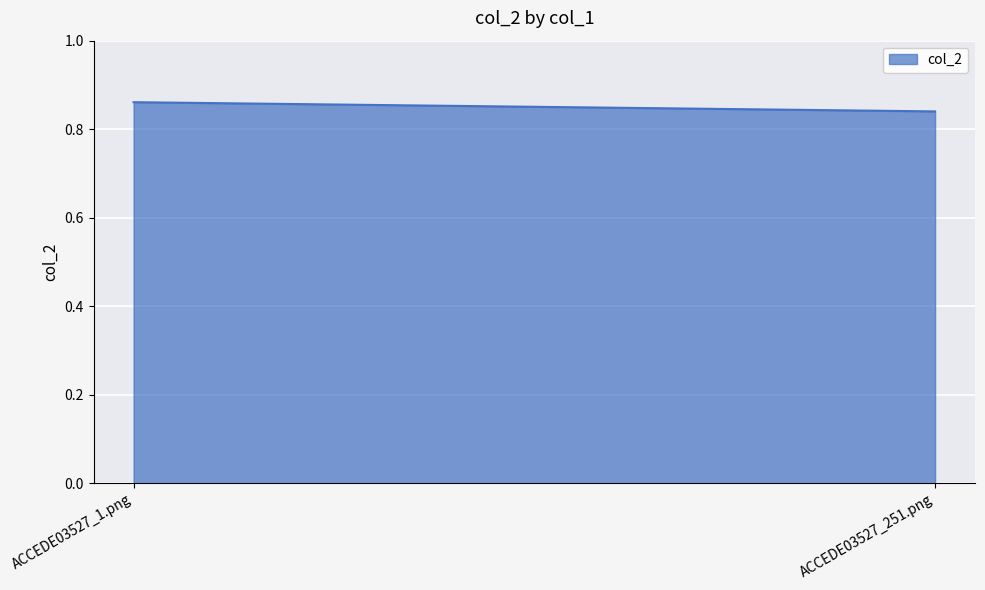

Rank the categories by value from highest to lowest.

ACCEDE03527_1.png, ACCEDE03527_251.png